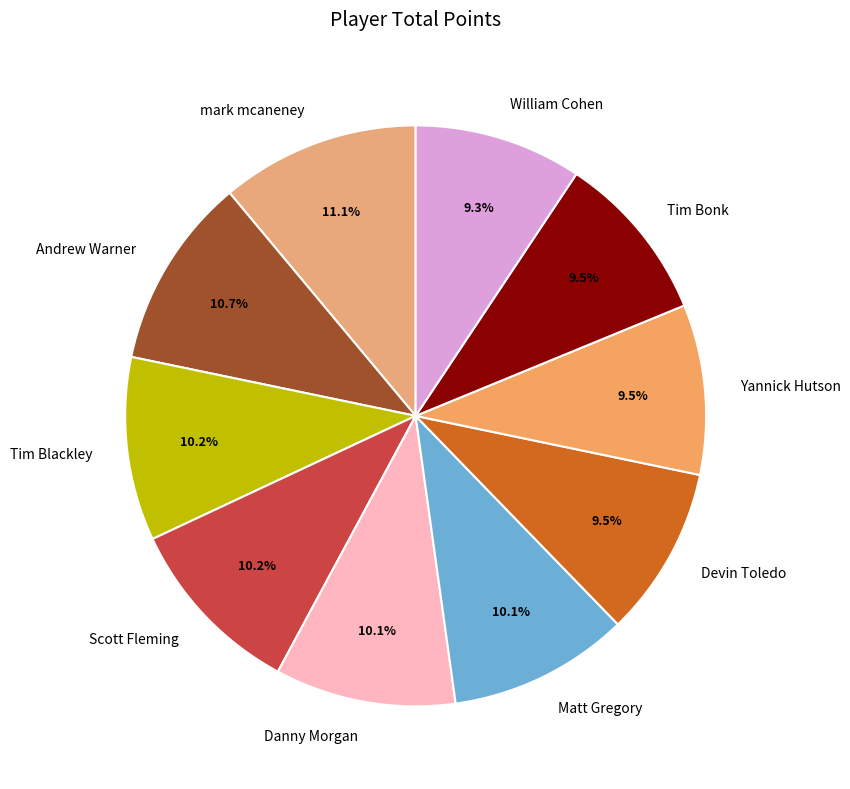

What is the ratio of the value at Matt Gregory to the value at William Cohen?

1.1